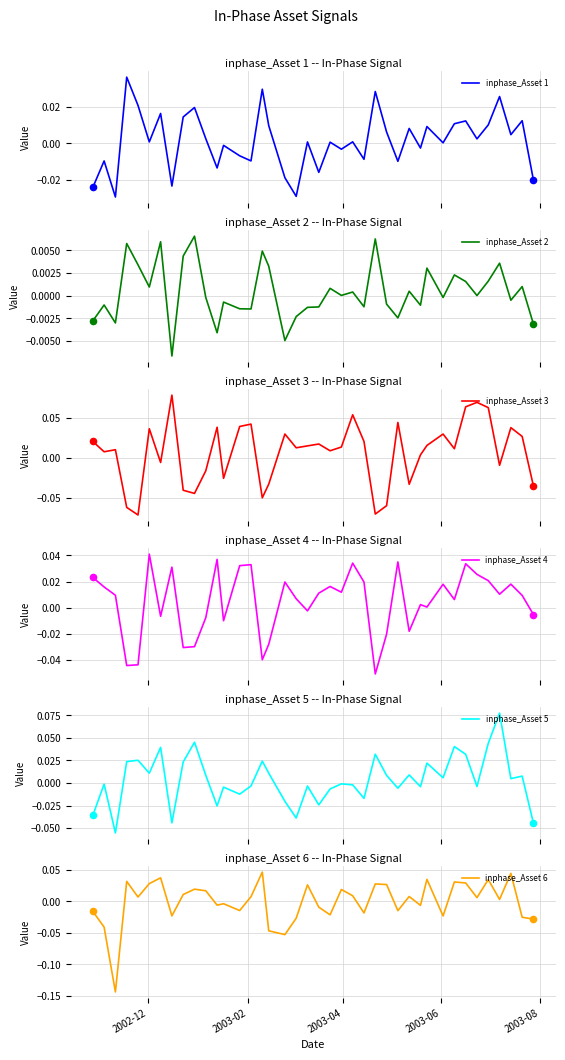

Which series has the largest Y range (max minus min)?

inphase_Asset 6